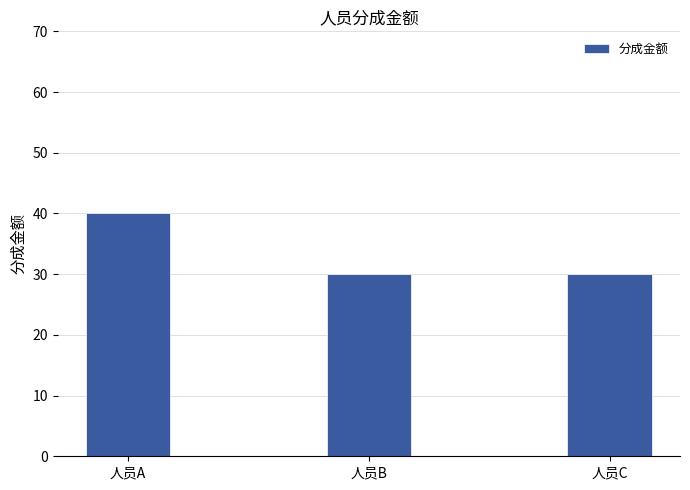

What is the smallest value displayed?

30